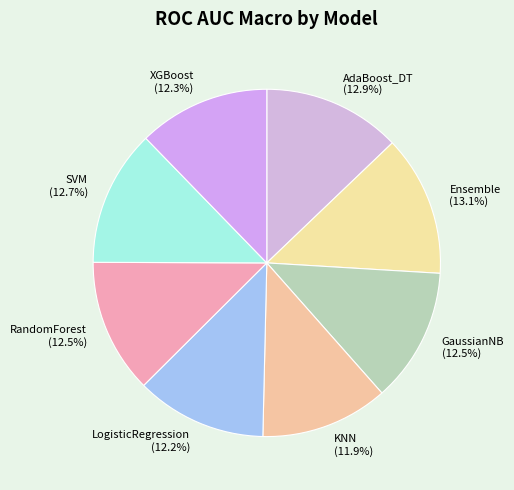

True or false: XGBoost accounts for 7% of the total.

False